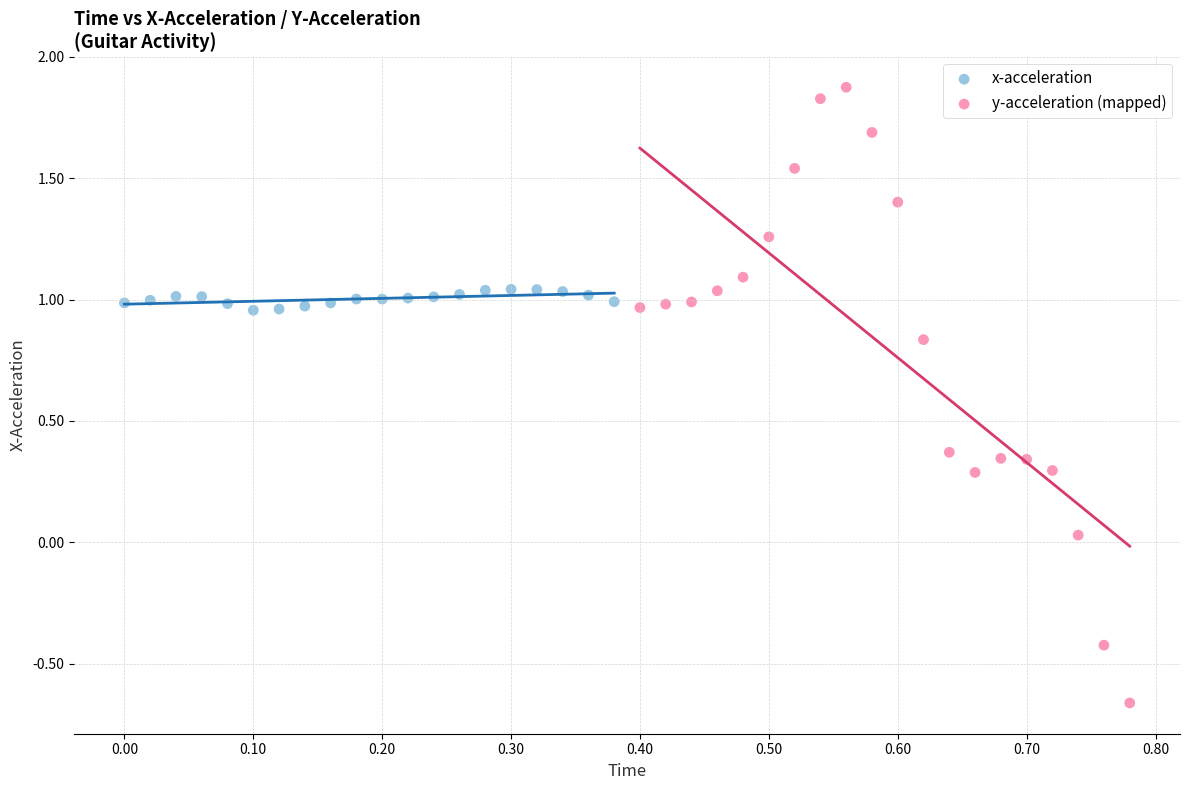

Which series contains the lowest Y value?

y-acceleration (mapped)